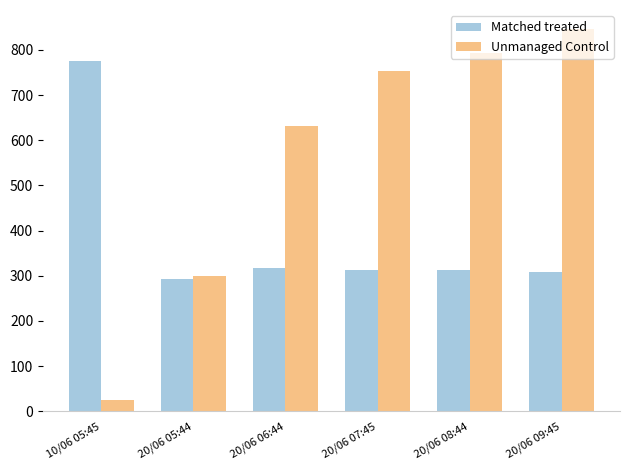

How many categories are shown in the chart?

6